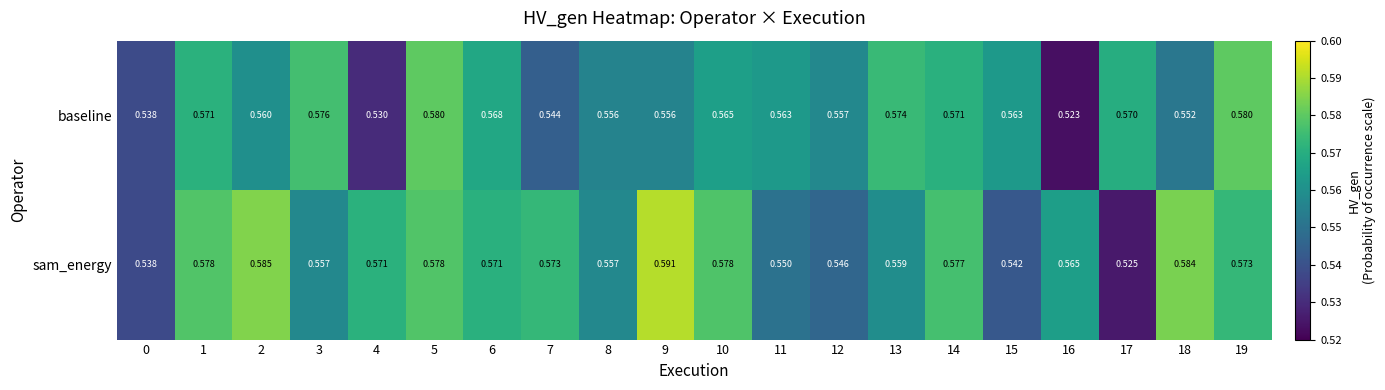

Rank the series by their average value, from lowest to highest.

baseline, sam_energy